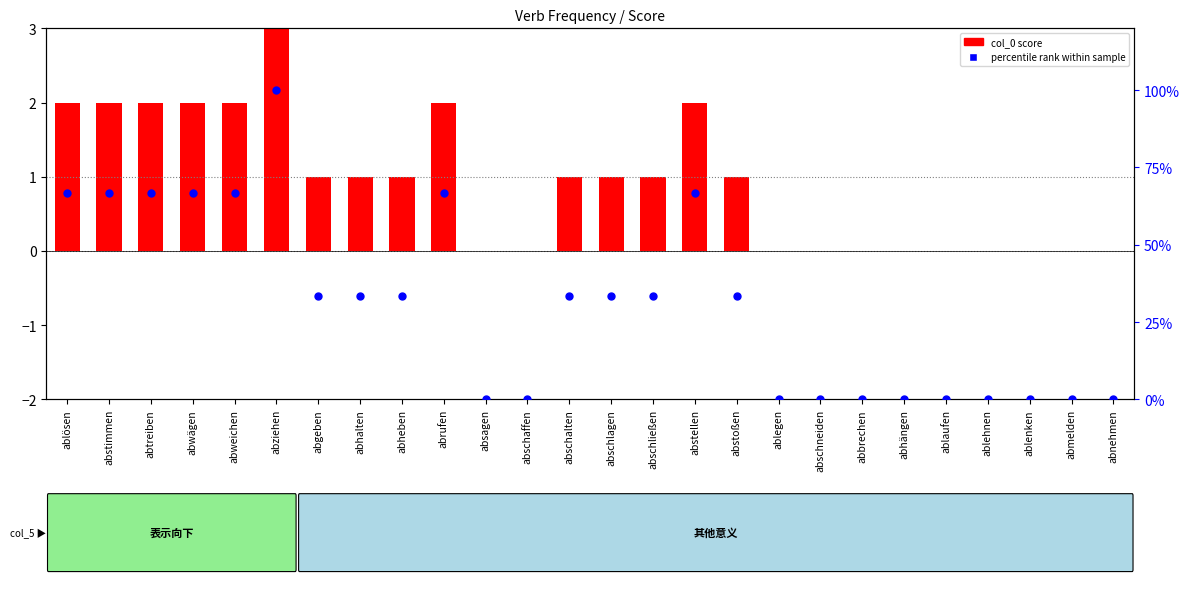

Which series has the largest Y range (max minus min)?

percentile rank